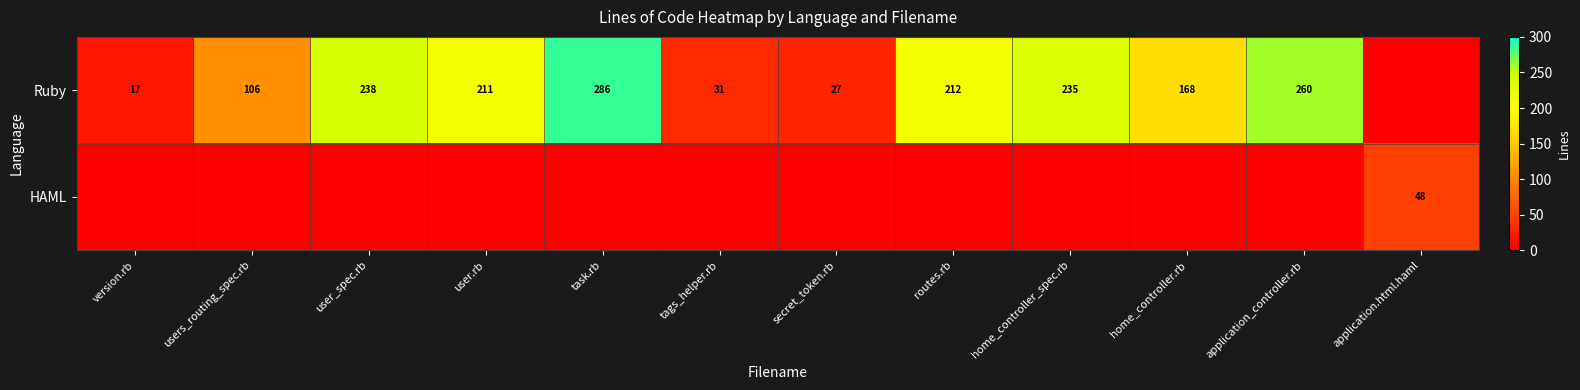

What is the difference between the Ruby values at users_routing_spec.rb and home_controller.rb?

62